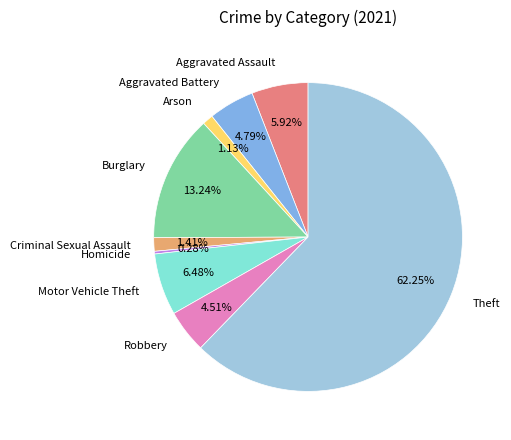

To the nearest percent, what is the difference between the Motor Vehicle Theft and Theft slice percentages?

56%